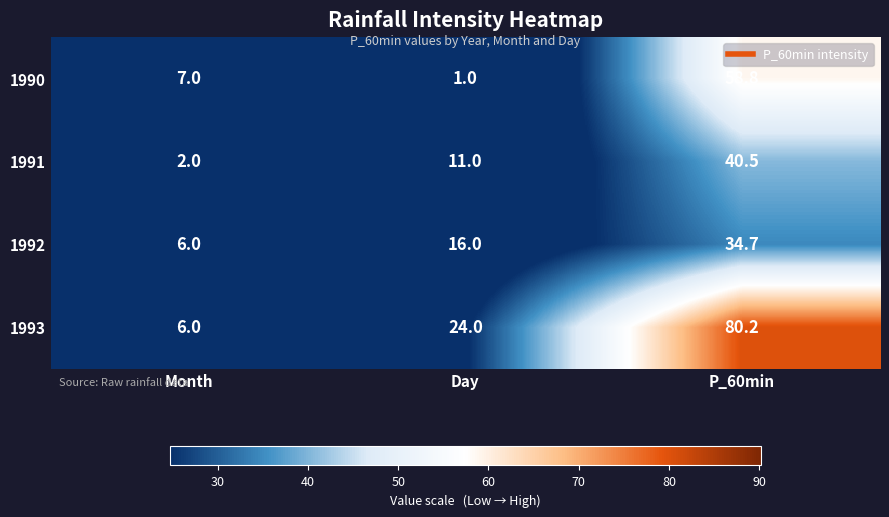

Which label corresponds to the smallest value in the chart?

Day